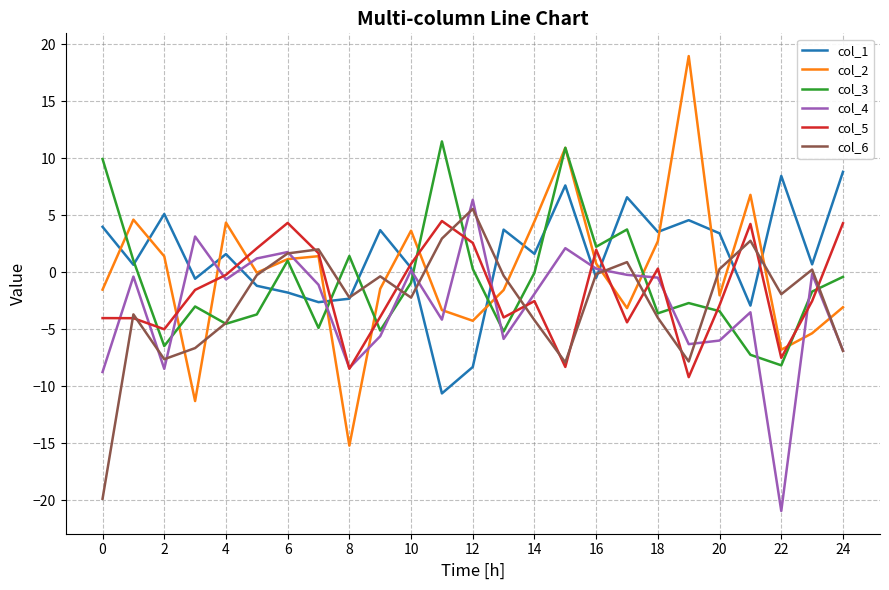

What is the average value of the col_5 series?

-1.7